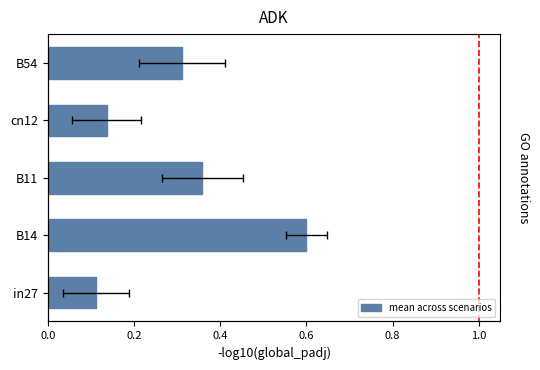

Is it true that the value at cn12 is 0.2?

False